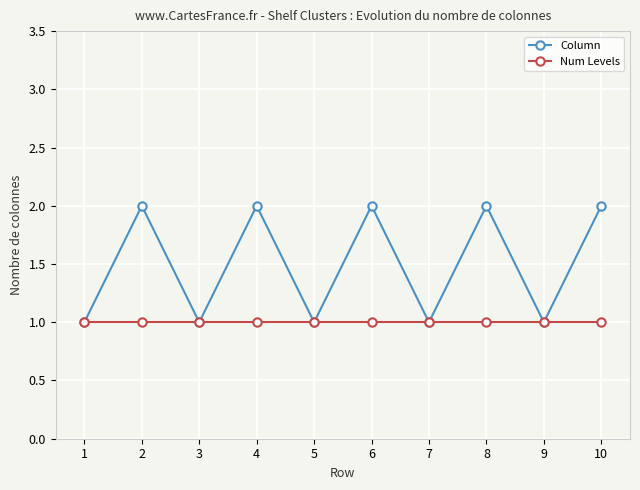

What are all the series names shown in the legend?

Column, Num Levels